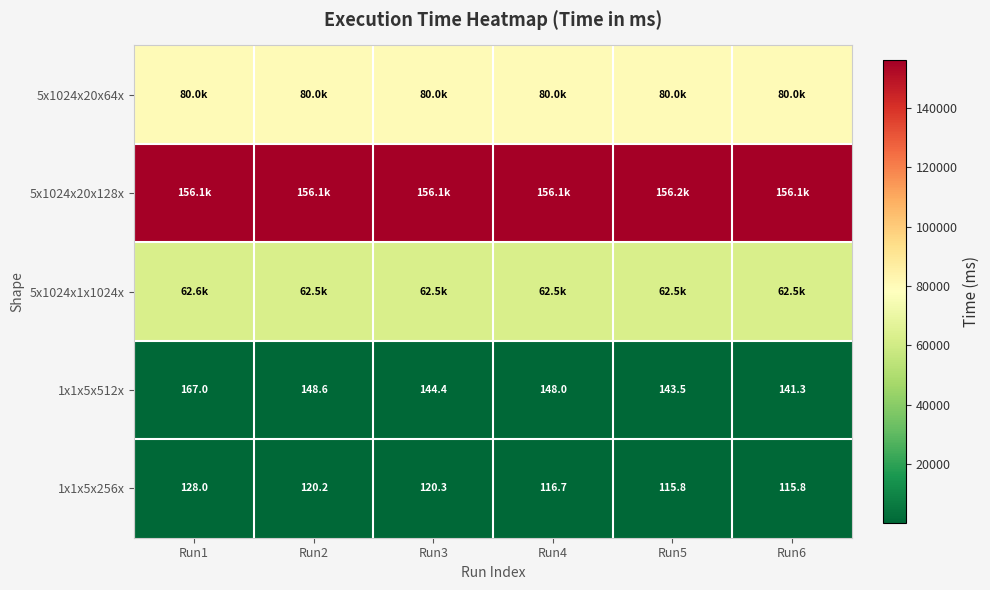

Between Run4 and Run3, which is larger?

Run3